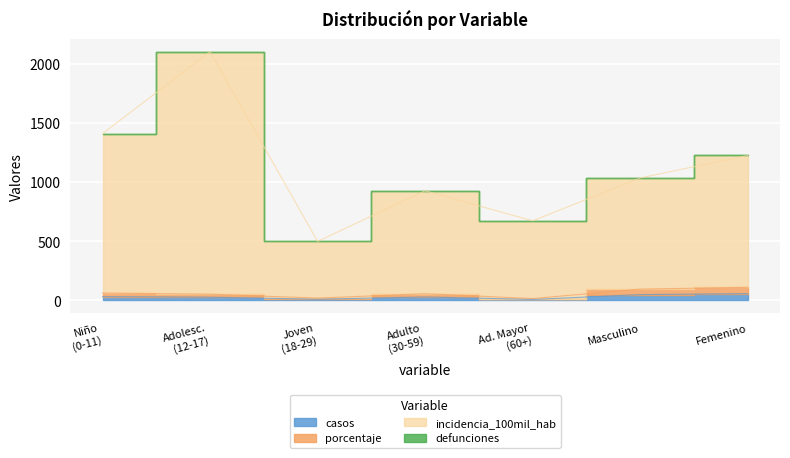

True or false: porcentaje and incidencia_100mil_hab intersect in this chart.

False